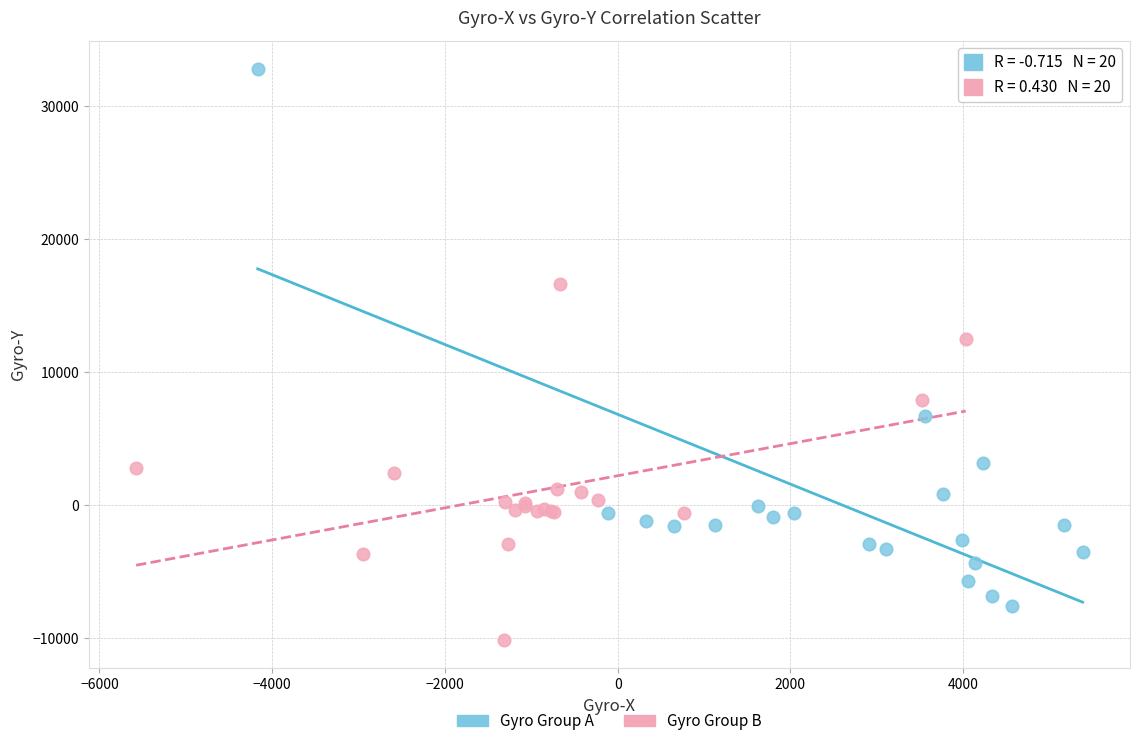

Which series has the largest Y range (max minus min)?

Gyro Group A